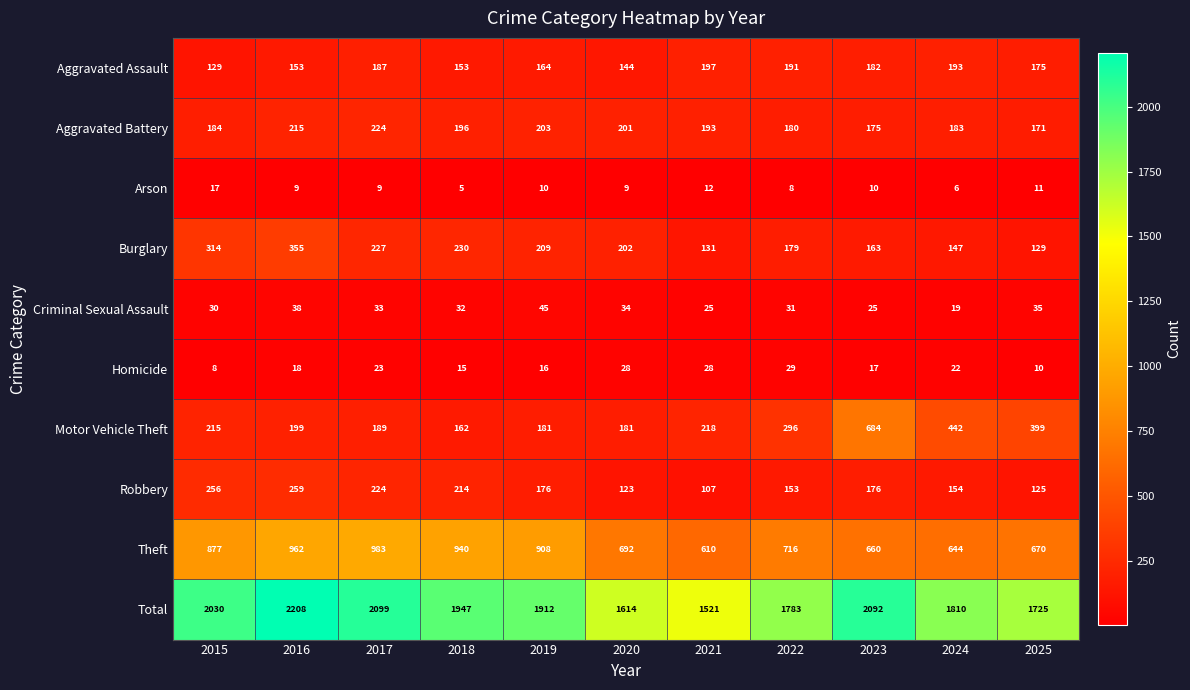

What is the approximate value of Motor Vehicle Theft at 2017, to the nearest 10?

190